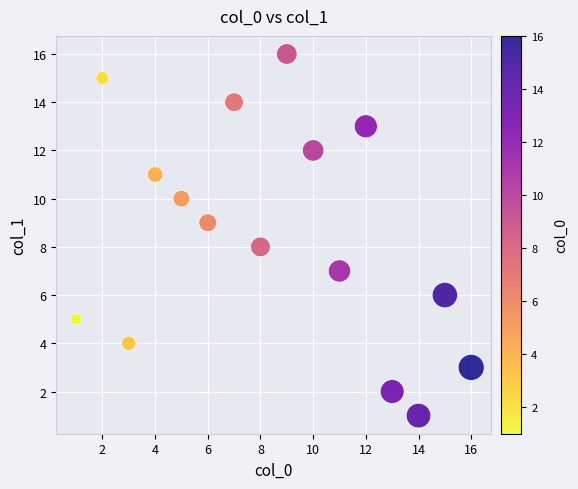

What is the range of Y values (max minus min)?

15